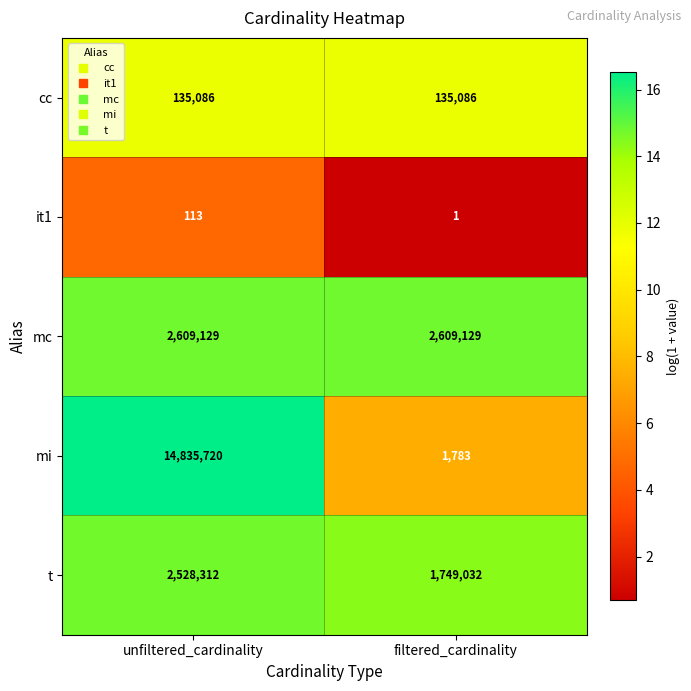

What is the total value across all series at unfiltered_cardinality?

20108360